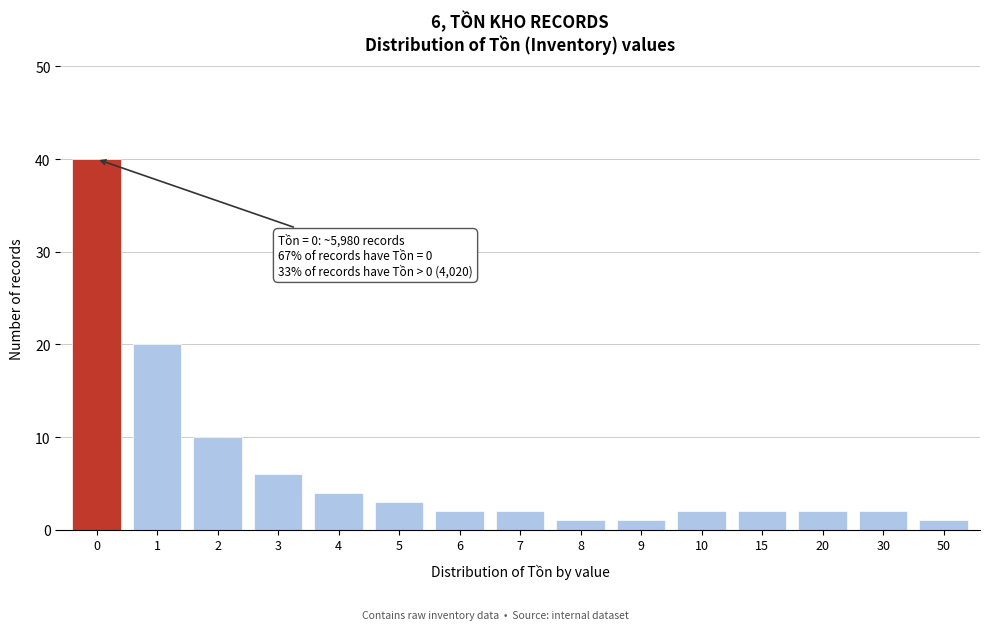

Reading left to right, list all the values displayed in this chart.

0=40	1=20	2=10	3=6	4=4	5=3	6=2	7=2	8=1	9=1	10=2	15=2	20=2	30=2	50=1